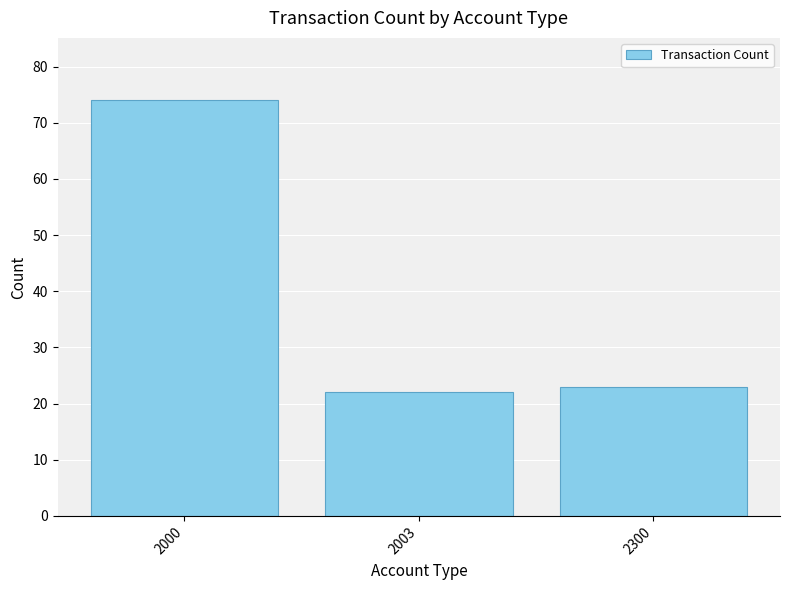

What is the value of the 3rd bar from the left?

23